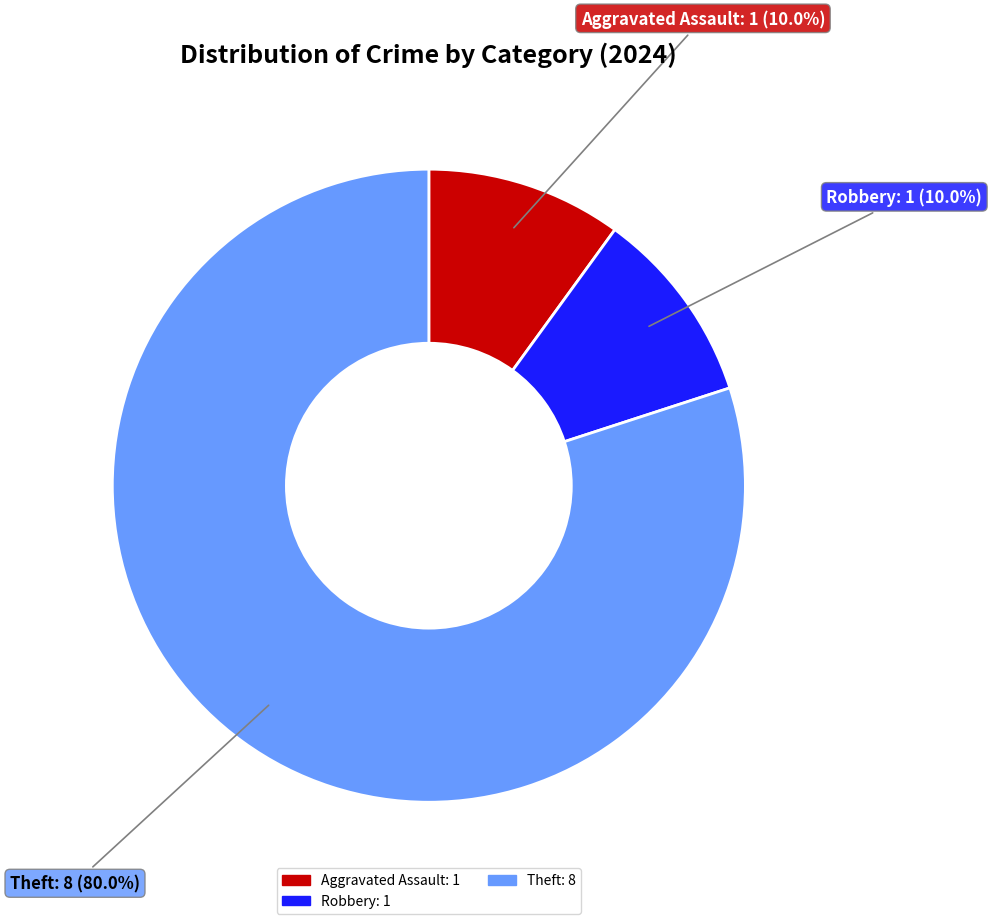

Is there any slice that represents more than half of the pie?

Yes